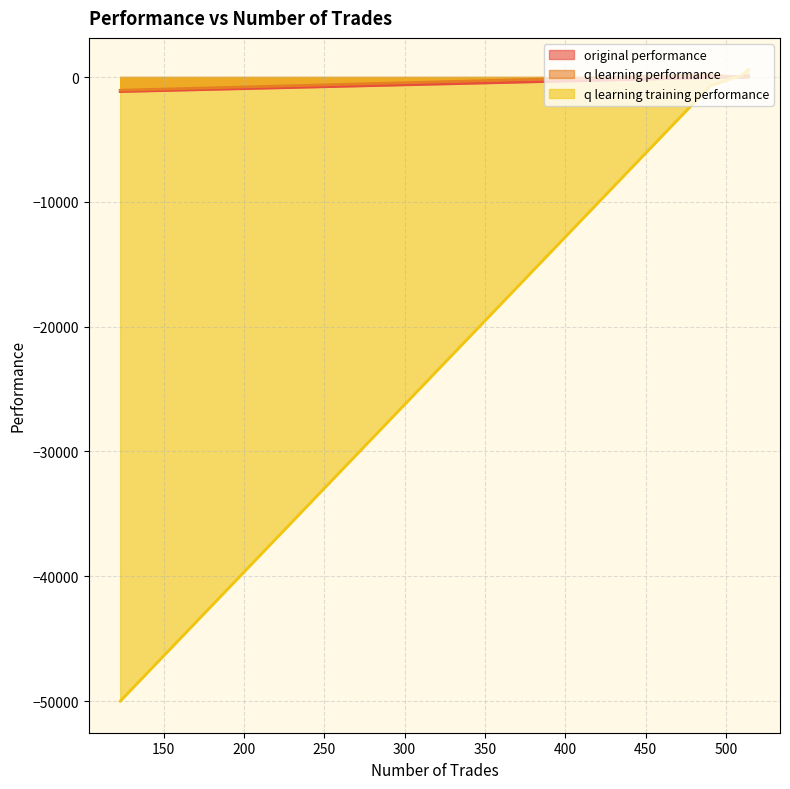

True or false: original performance has more than 0 interior local peaks.

True